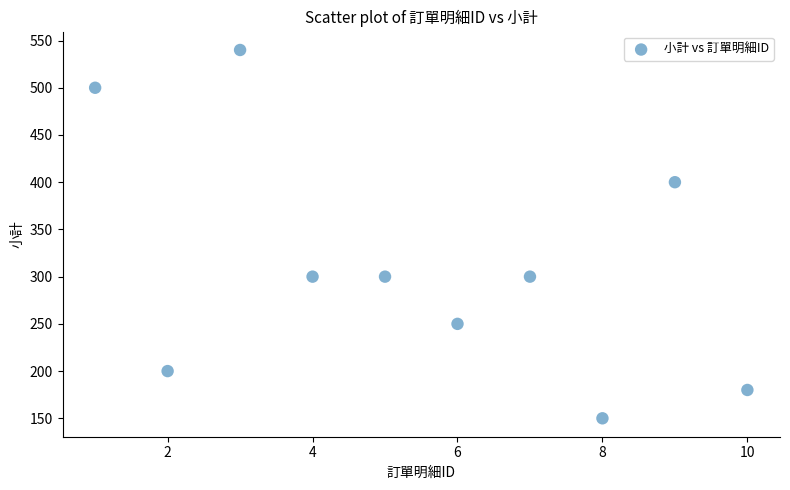

What is the average Y value?

312